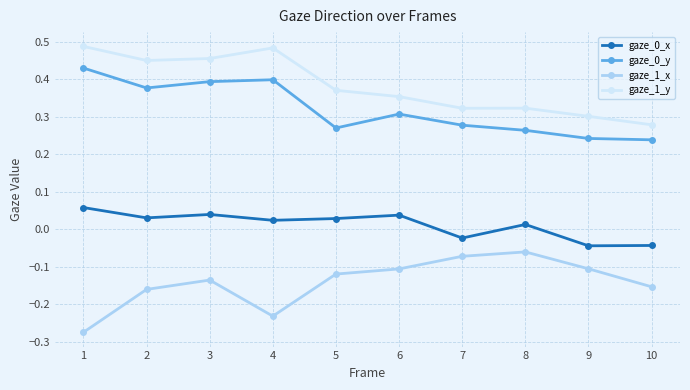

True or false: gaze_1_x has more than 2 points higher than both neighbors.

False